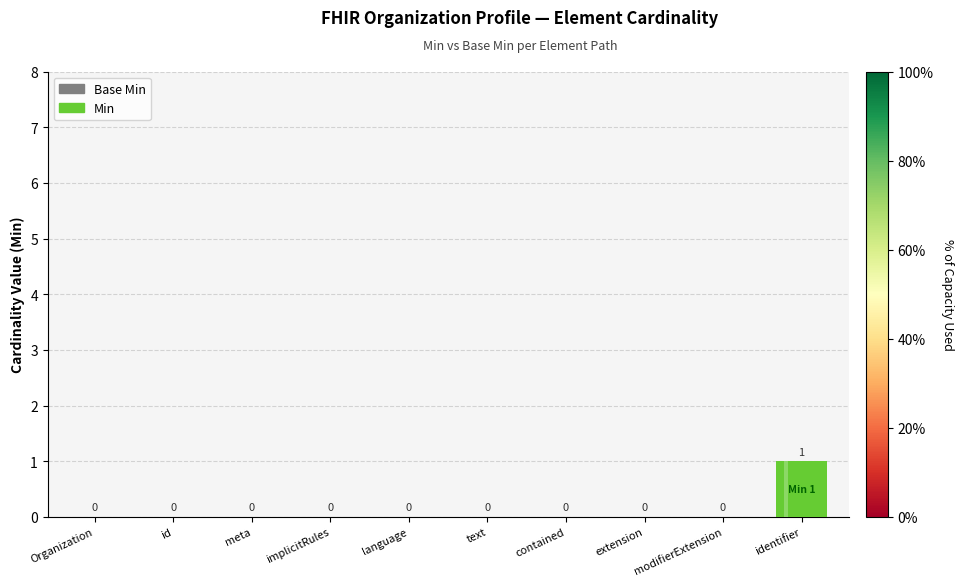

Are the bars grouped side by side (vs. stacked)?

Yes